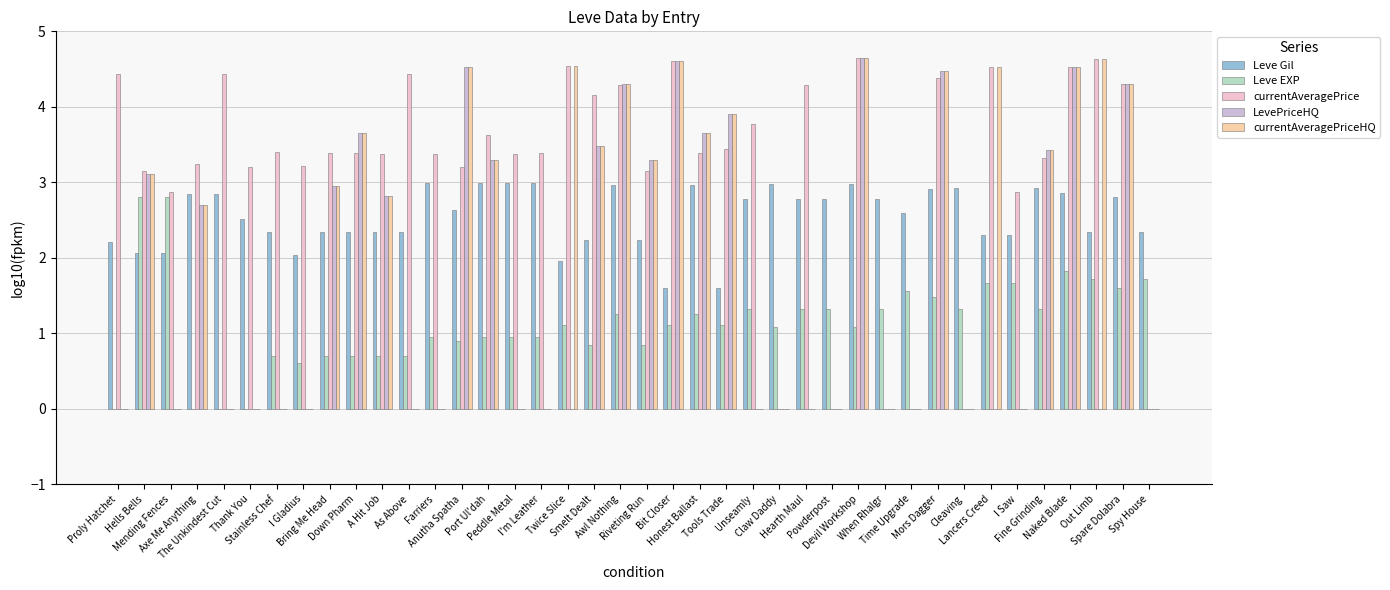

How many distinct data groups are displayed?

5